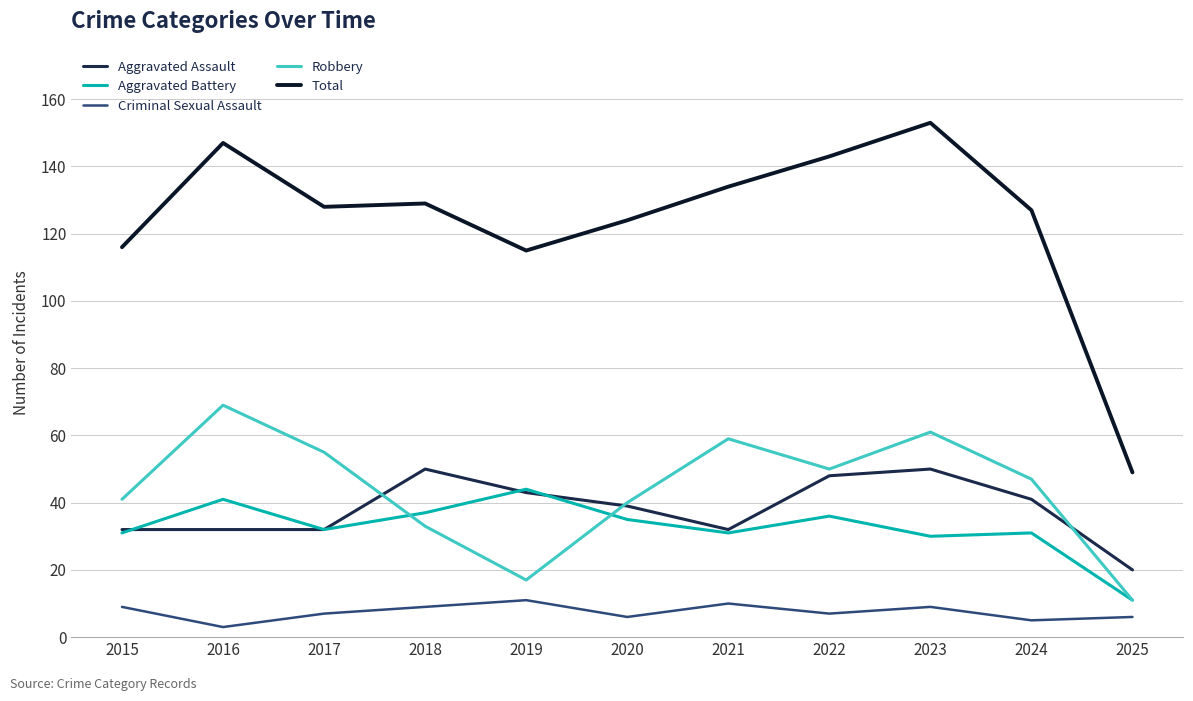

The Total series shows 143 at 2022. True or false?

True